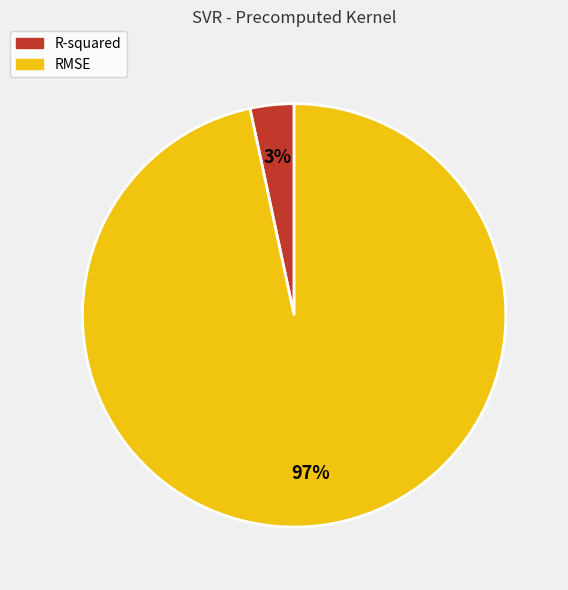

Which slice represents more than half of the pie?

RMSE